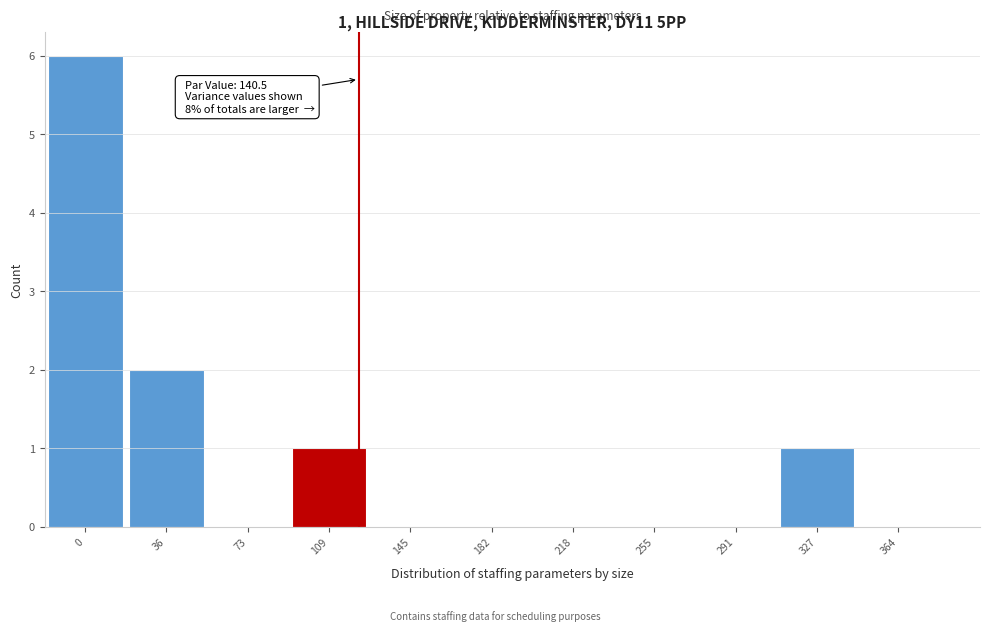

Reading right to left, transcribe all the data shown in this chart.

364=0	327=1	291=0	255=0	218=0	182=0	145=0	109=1	73=0	36=2	0=6